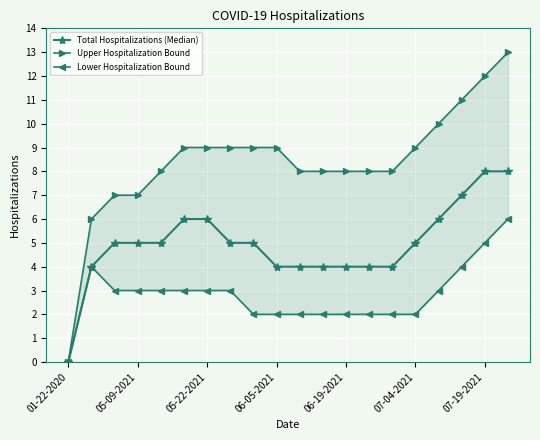

Which category has the lowest value in the Total Hospitalizations (Median) series?

01-22-2020